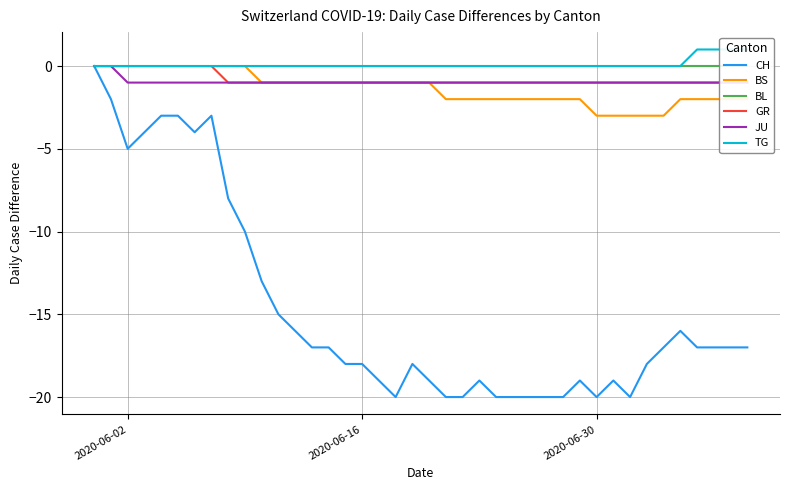

True or false: CH and JU cross at least once.

False